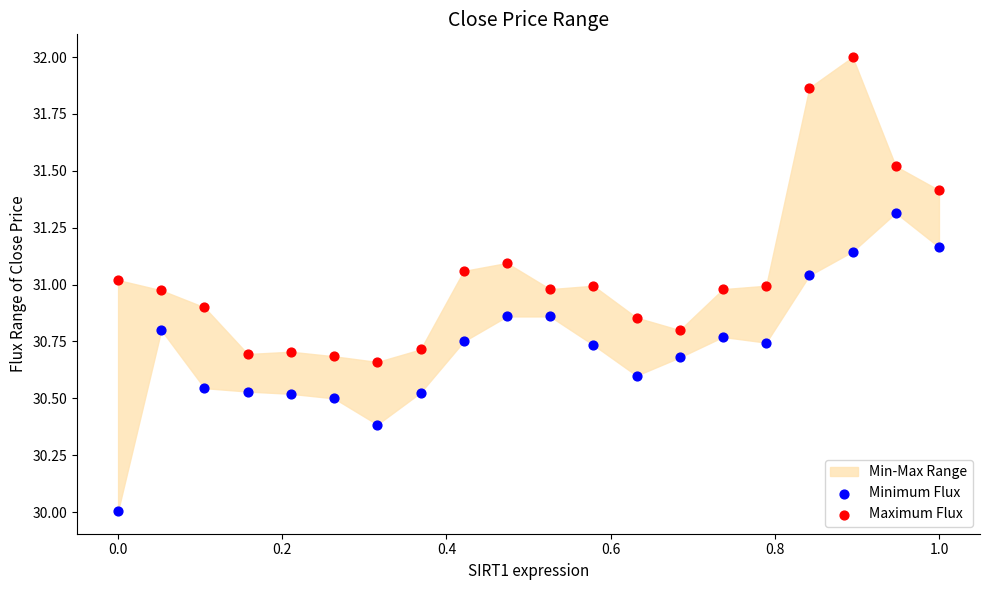

Which series reaches the minimum Y coordinate?

Minimum Flux